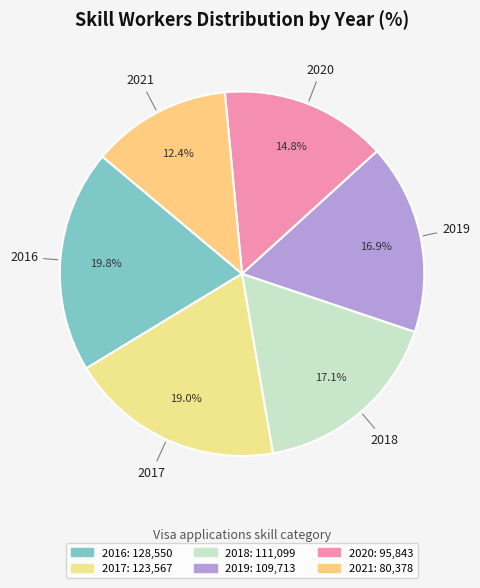

To the nearest percent, what is the average slice percentage?

17%